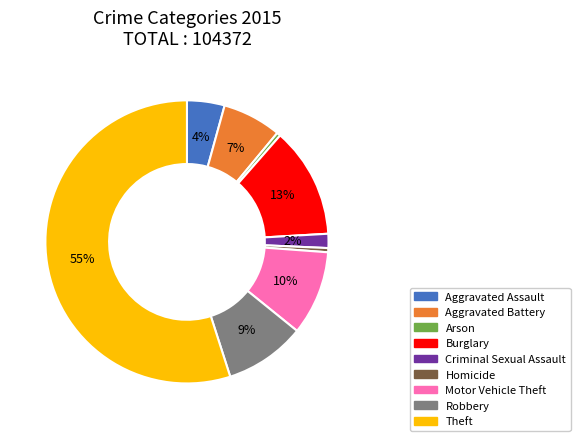

How many segments does this pie chart have?

9